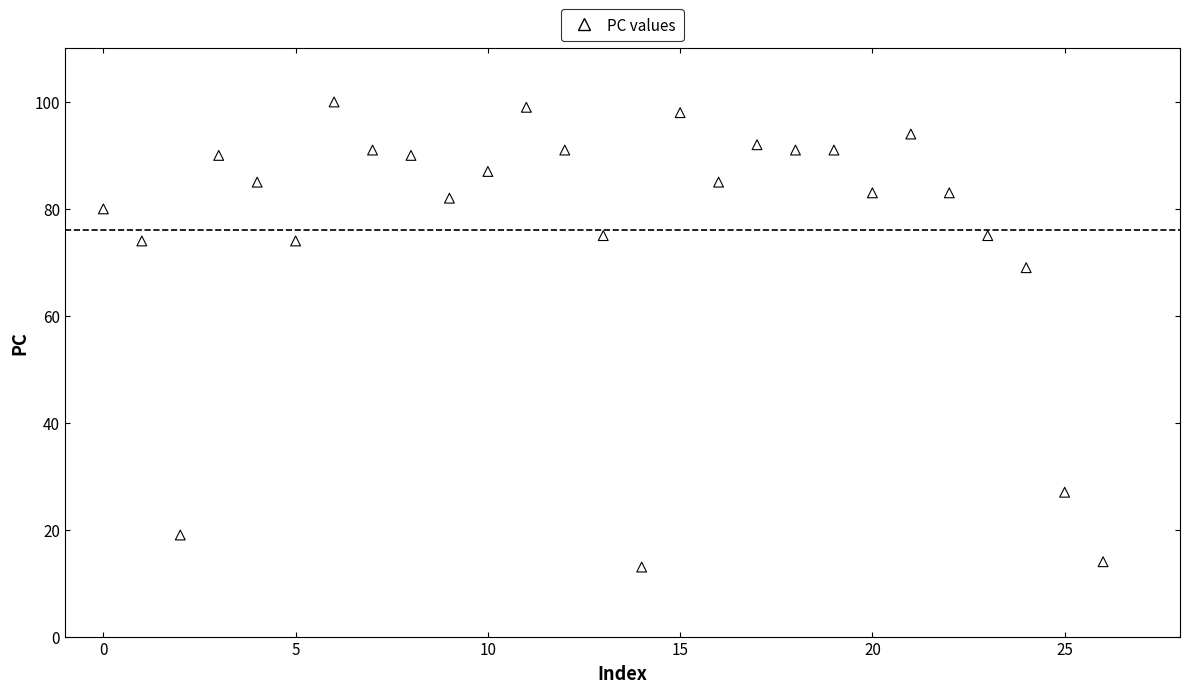

What is the range of Y values (max minus min)?

87